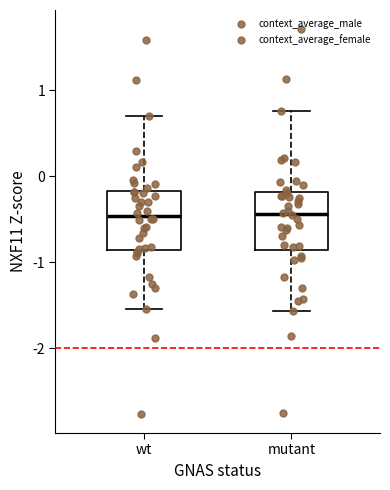

Where does the lower whisker of the box for wt end on the y-axis? The values are not printed on the chart, so give them approximately, as read against the axis.

-1.5